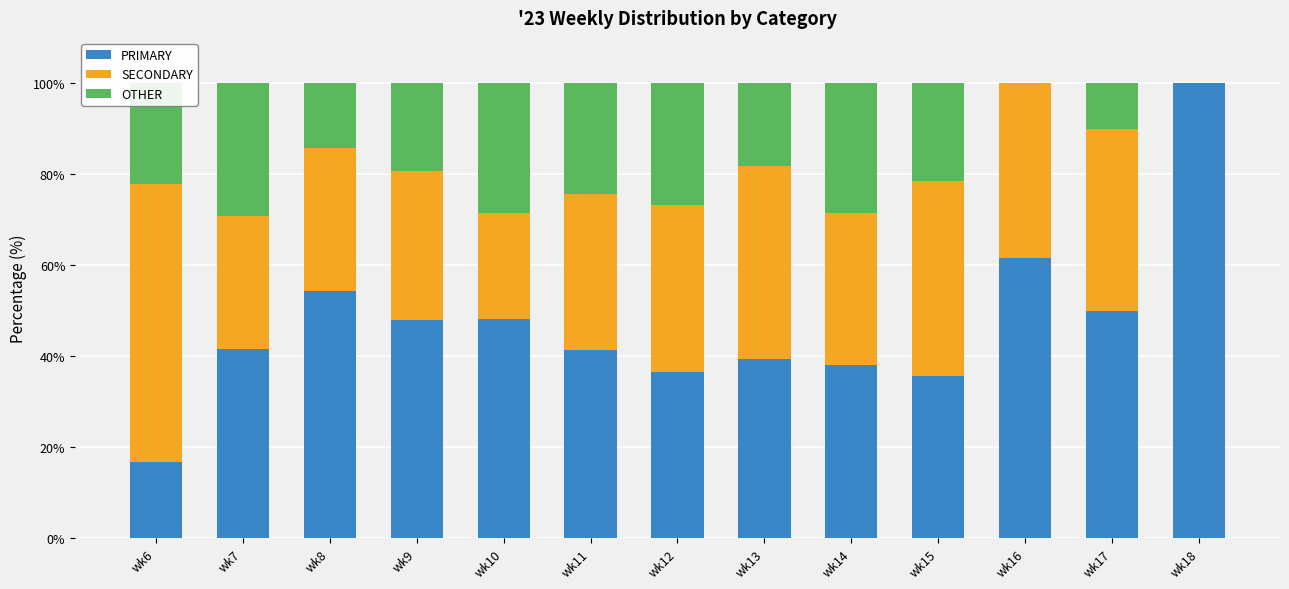

The PRIMARY series shows 39.4 at wk13. True or false?

True